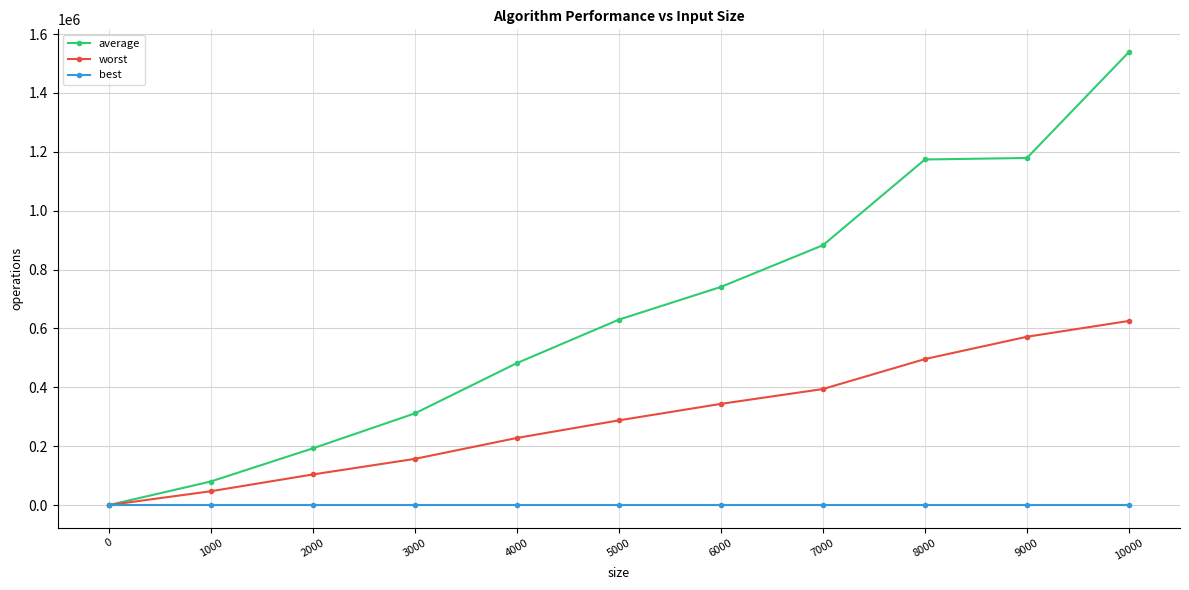

Which series has the largest range (max minus min)?

average